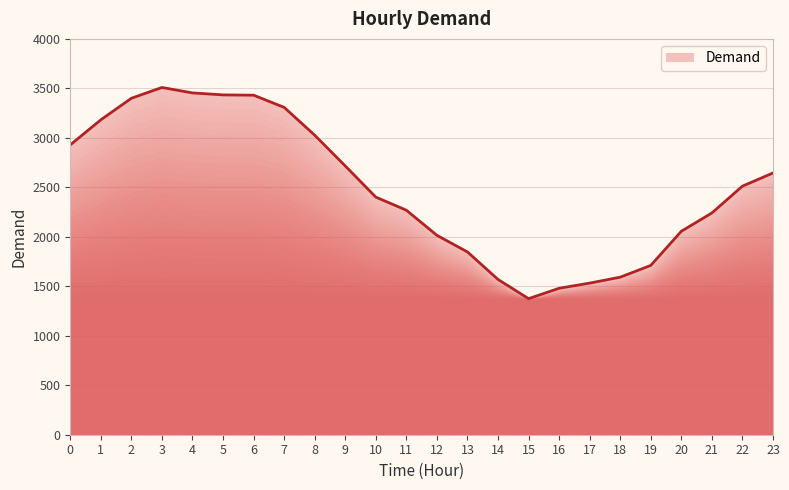

What is the minimum value shown in the chart?

1375